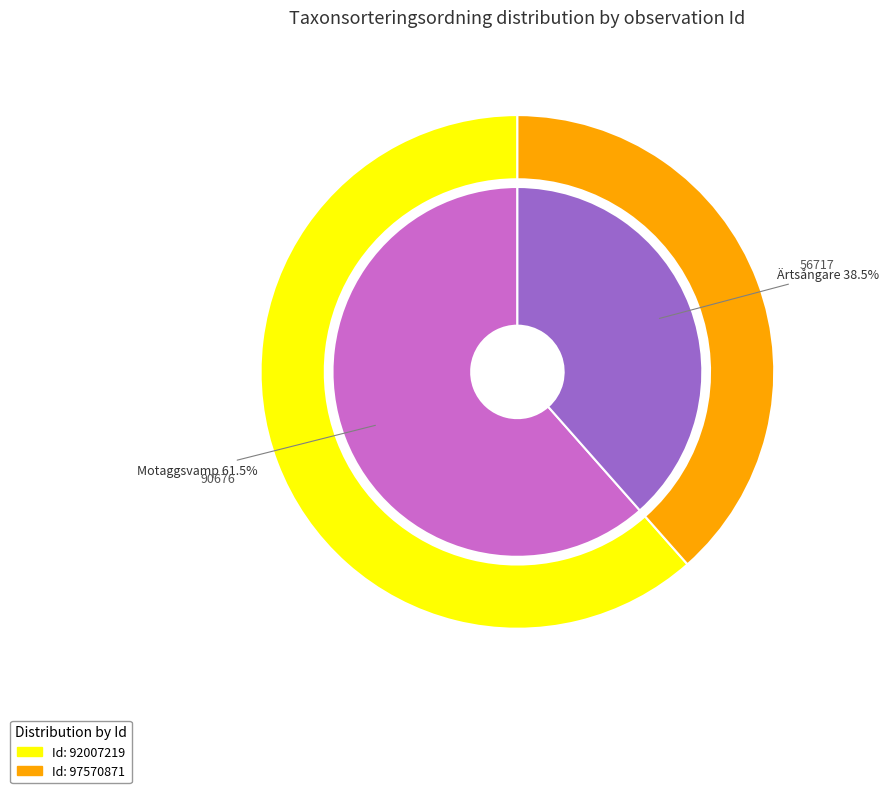

How many slices are in this pie chart?

2